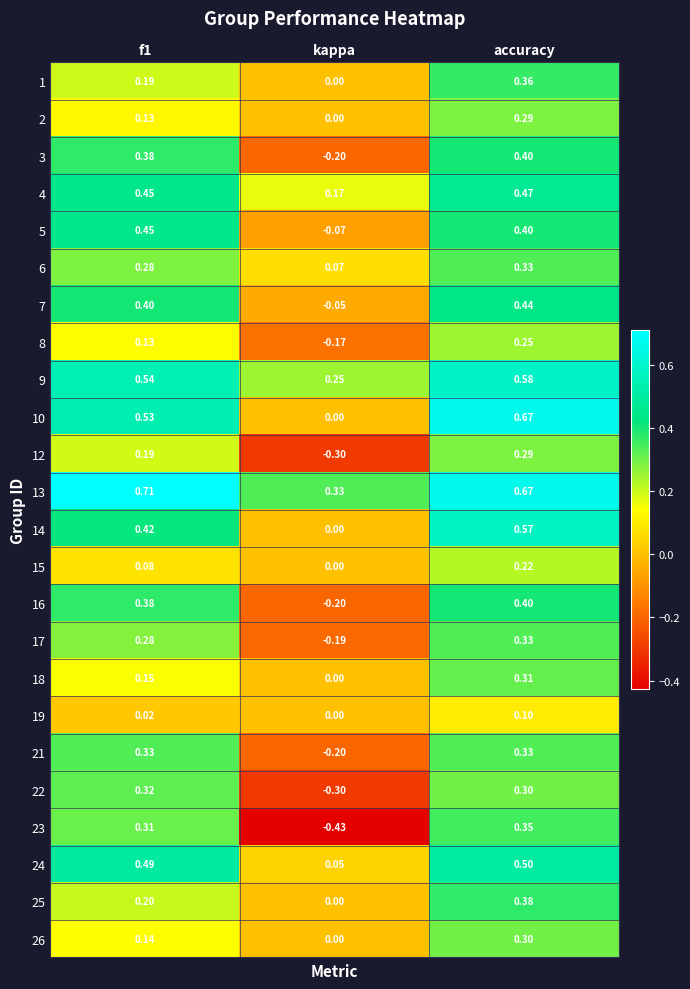

Which label corresponds to the smallest value in the chart?

kappa